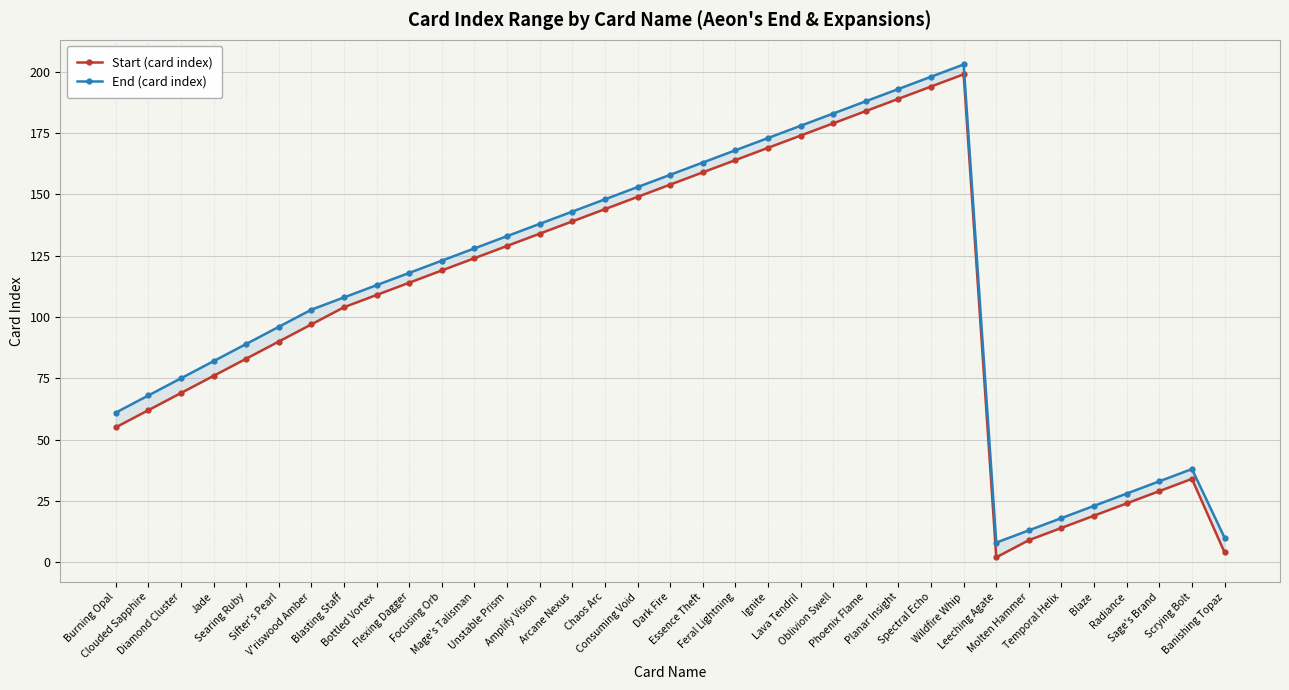

How many lines are shown in the chart?

2